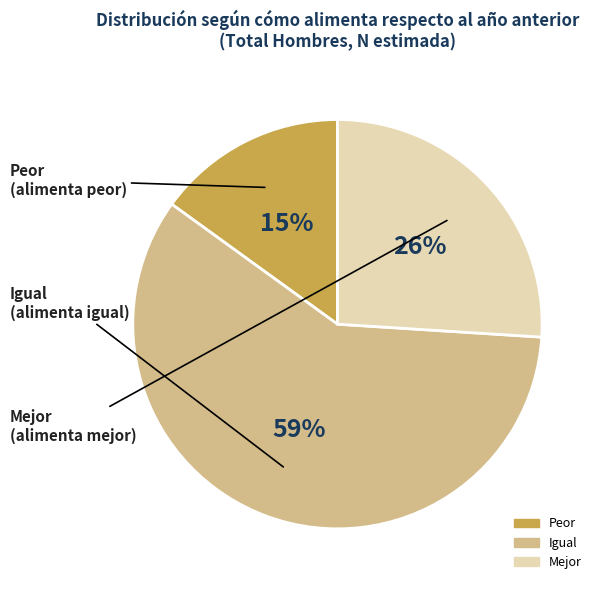

Combined, do Mejor and Peor account for over 50%?

No